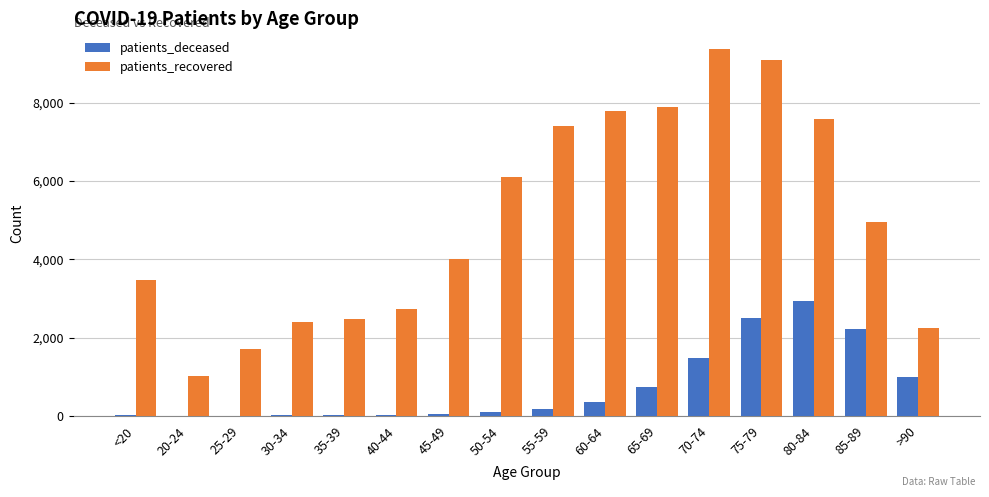

Is the value of patients_recovered at 55-59 greater than the value of patients_deceased at >90?

Yes